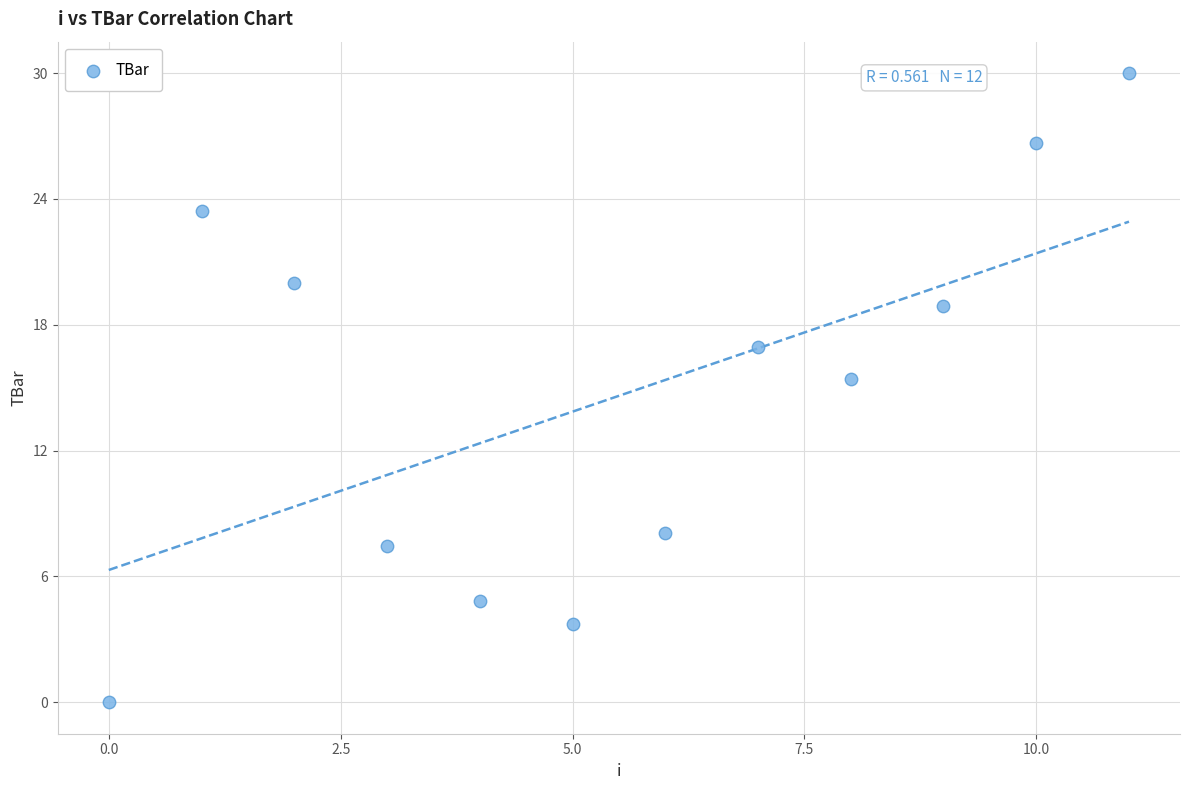

What is the range of Y values (max minus min)?

30.0